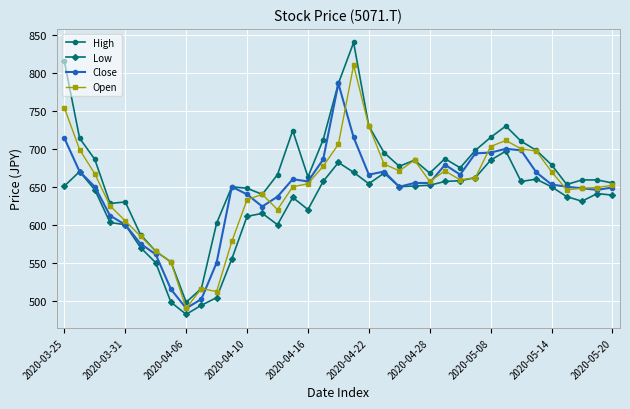

List the series in order of their peak value, lowest first.

Low, Close, Open, High